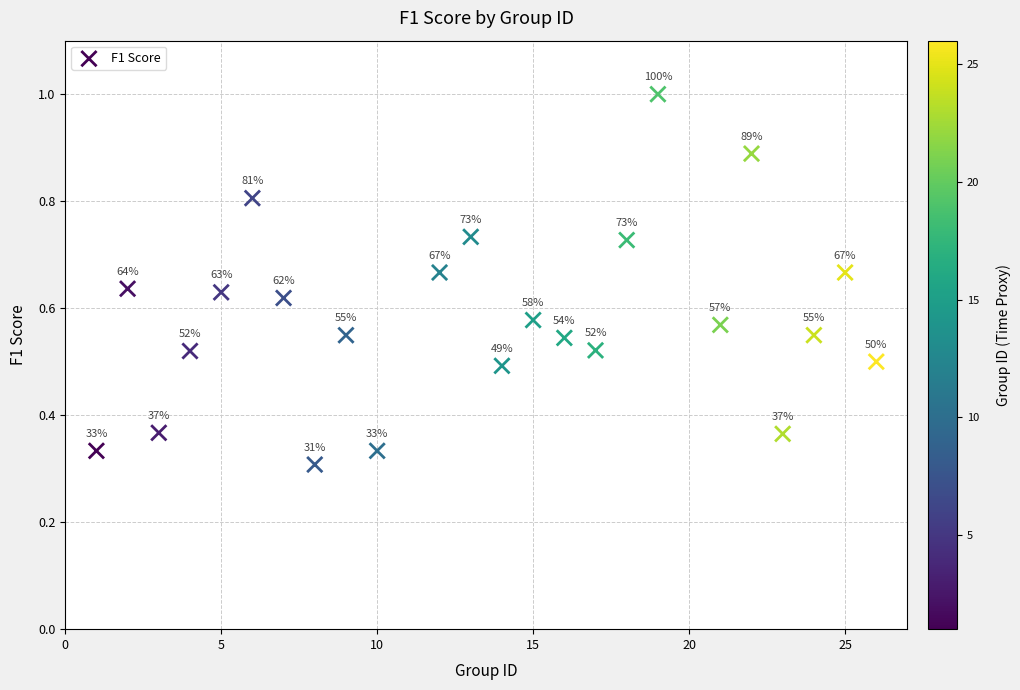

What is the range of X values (max minus min)?

25.0